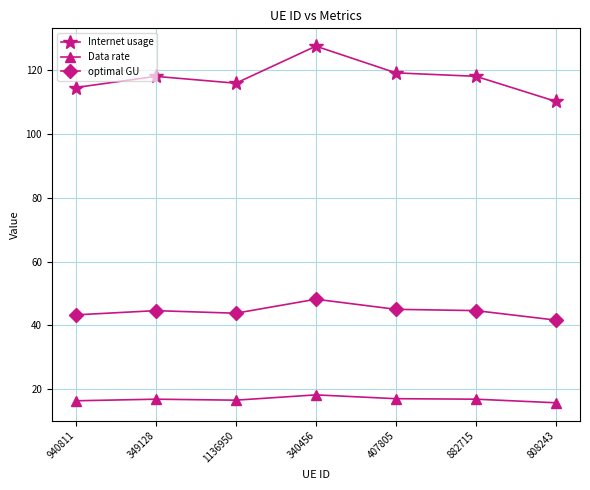

Count the number of data series in this chart.

3